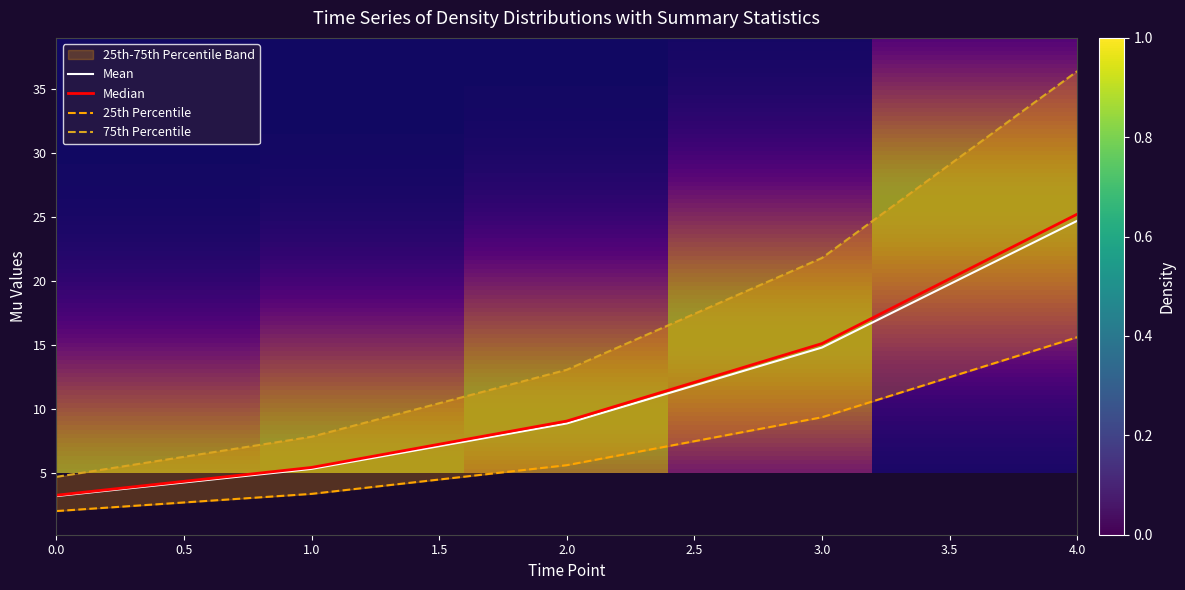

What is the lowest value of the Mean series?

3.2